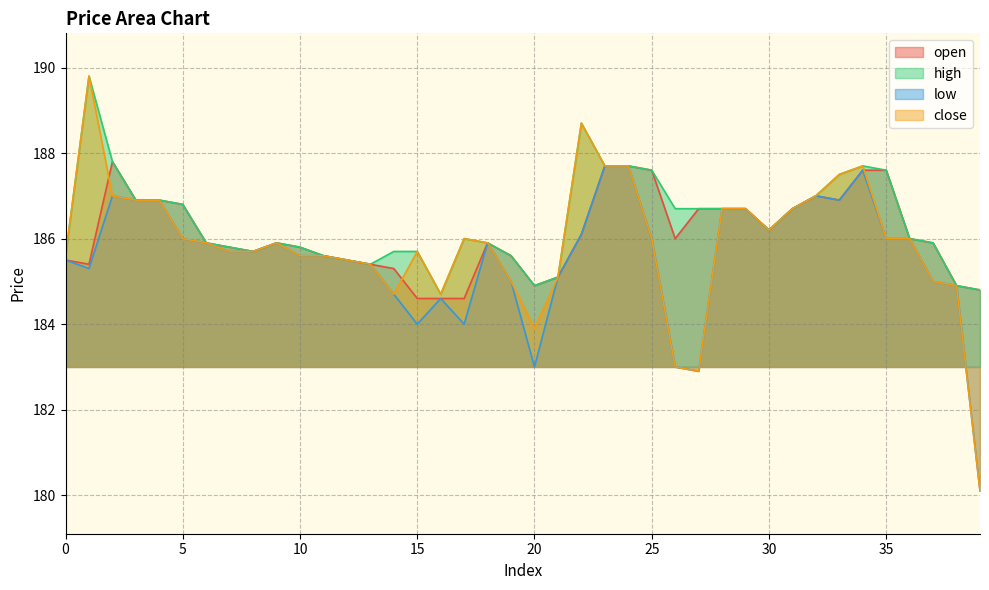

Is it true that low equals 129.4 at 19?

False